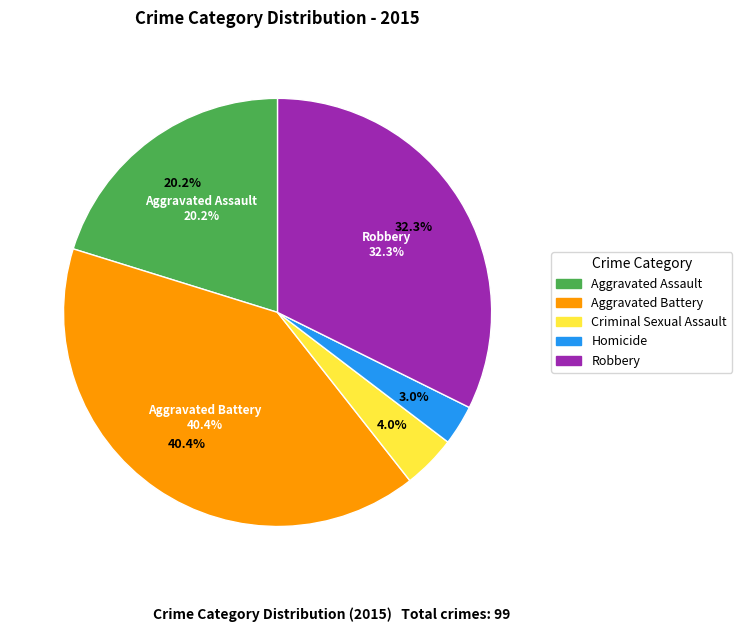

Is there any slice that represents more than half of the pie?

No